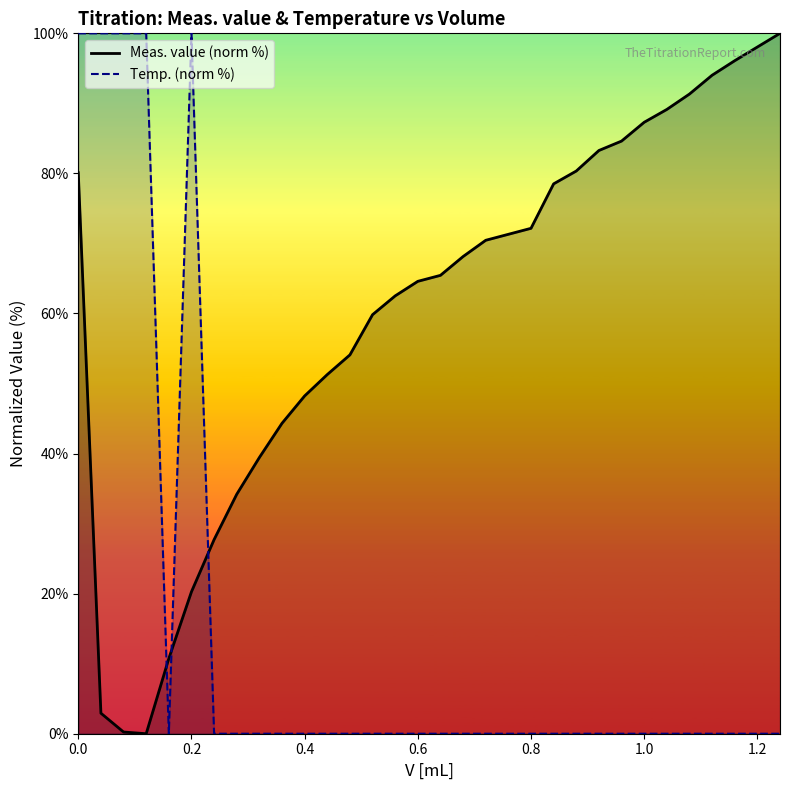

The value of Meas. value (norm %) at 0.4 is 48.2. True or false?

True